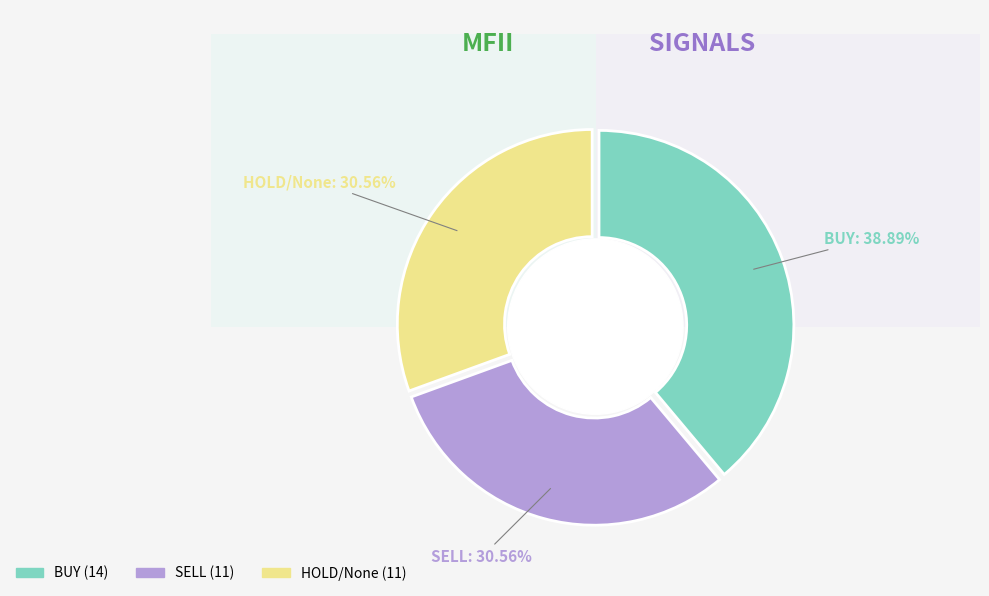

What percentage is the BUY slice, to the nearest percent?

39%